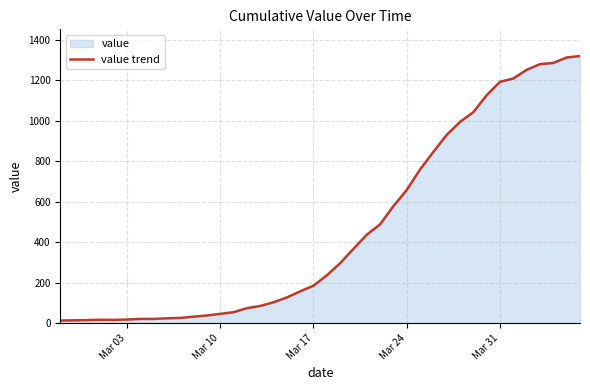

What is the greatest value displayed?

1319